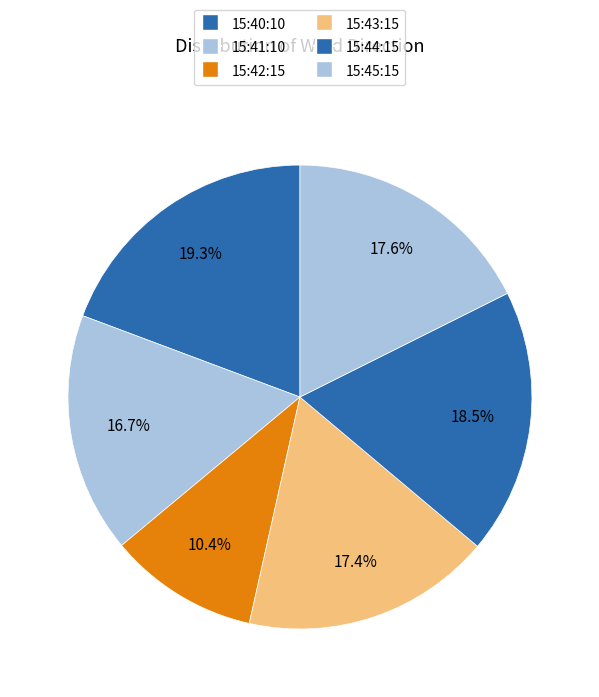

To the nearest percent, what is the difference between the largest and smallest slice percentages?

9%